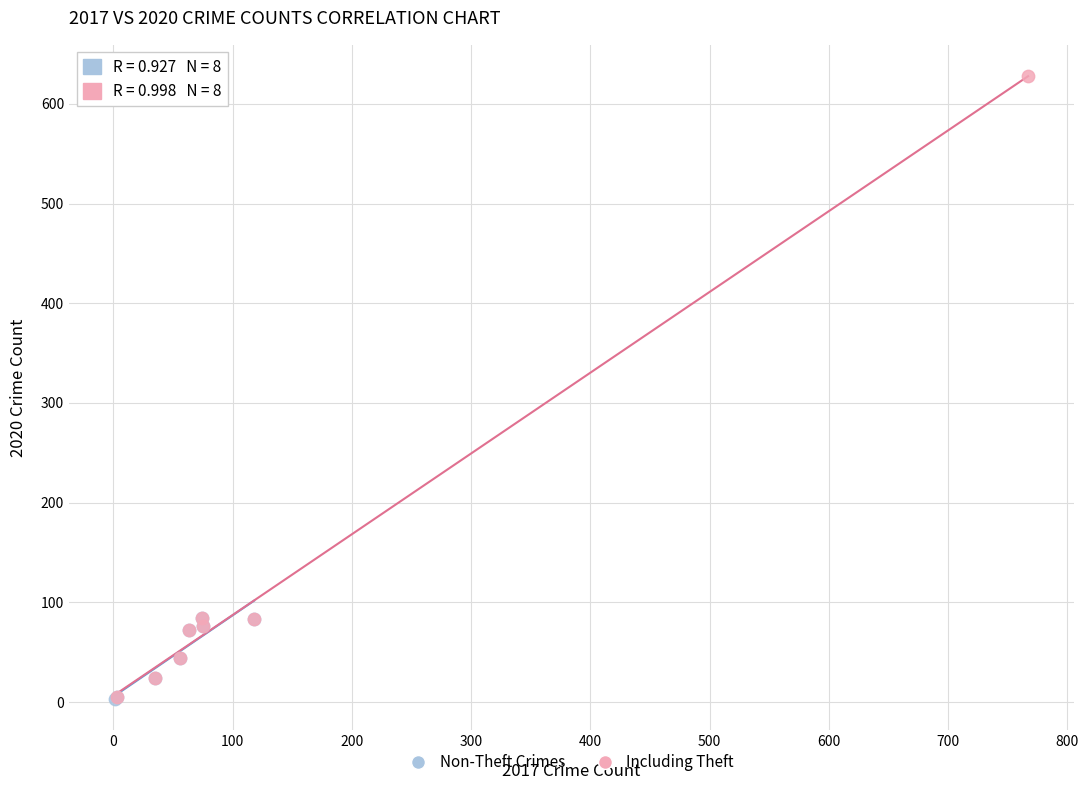

Which series has the widest spread of Y values?

Including Theft